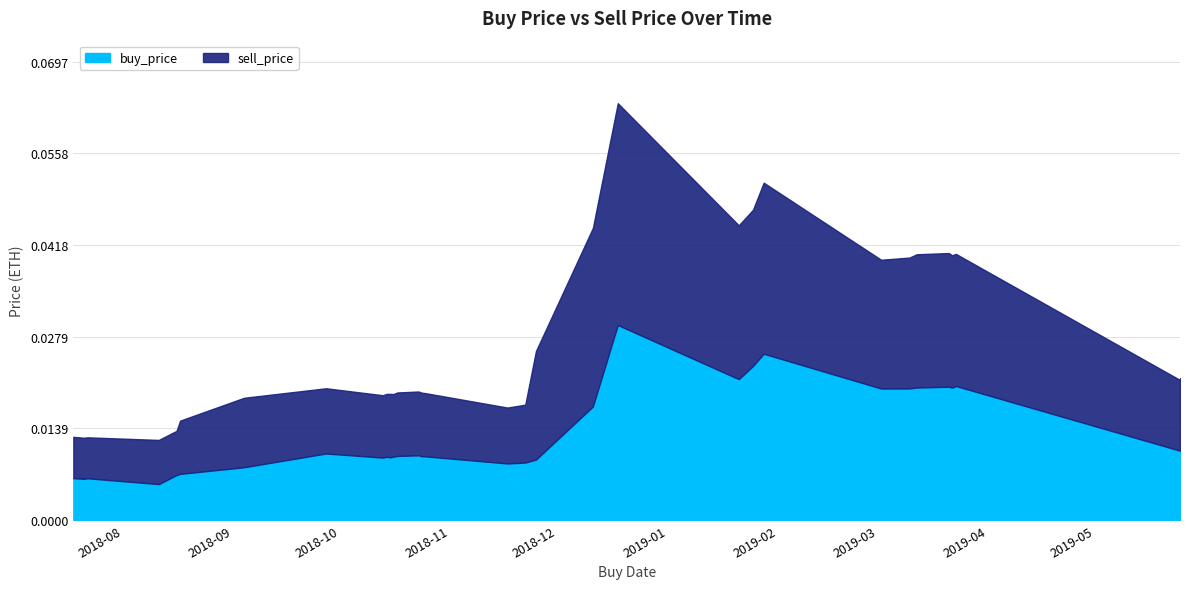

Reading right to left, transcribe all the data shown in this chart.

buy_price: 0.0	0.0	0.0	0.0	0.0	0.0	0.0	0.0	0.0	0.0	0.0	0.0	0.0	0.0	0.0	0.0	0.0	0.0	0.0	0.0	0.0	0.0	0.0	0.0	0.0	0.0	0.0	0.0	0.0	0.0	0.0	0.0
sell_price: 0.0	0.0	0.0	0.0	0.0	0.0	0.0	0.0	0.1	0.0	0.0	0.1	0.0	0.0	0.0	0.0	0.0	0.0	0.0	0.0	0.0	0.0	0.0	0.0	0.0	0.0	0.0	0.0	0.0	0.0	0.0	0.0